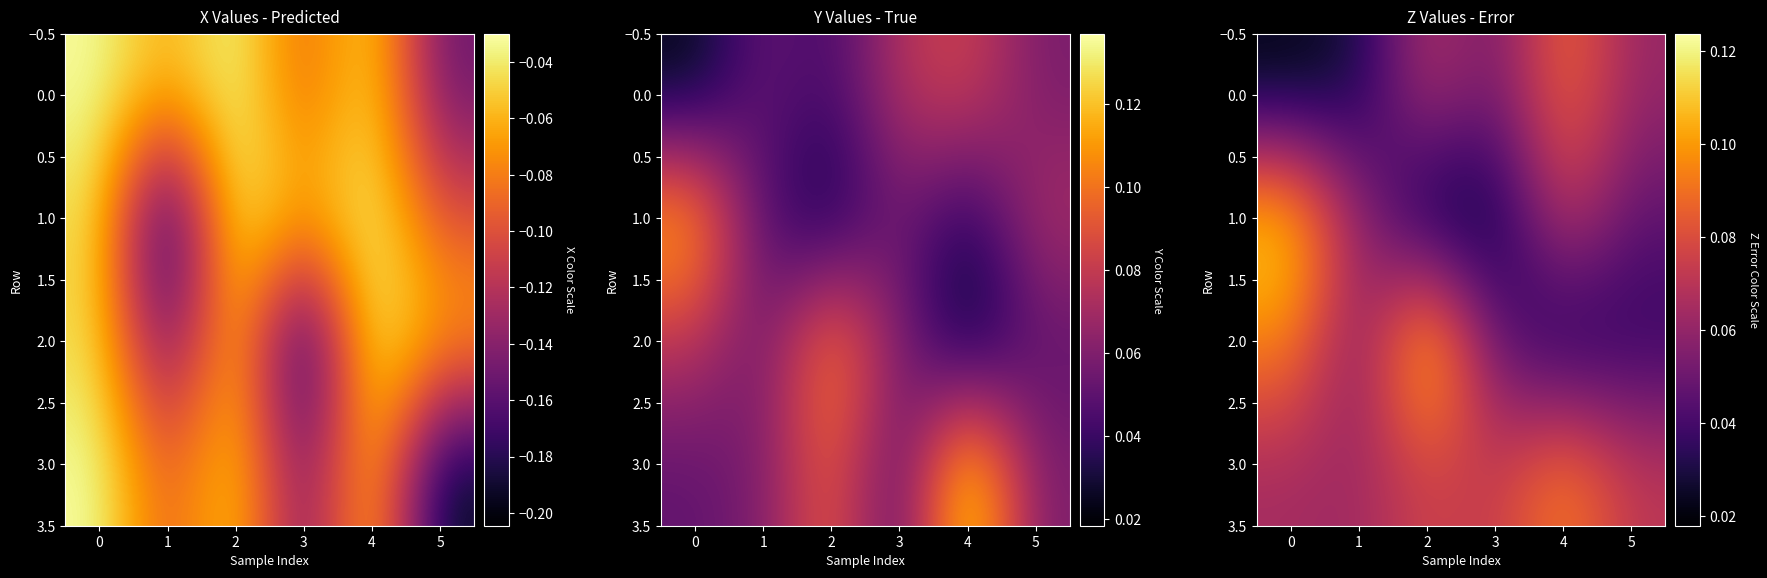

What is the maximum value shown in the chart?

0.1